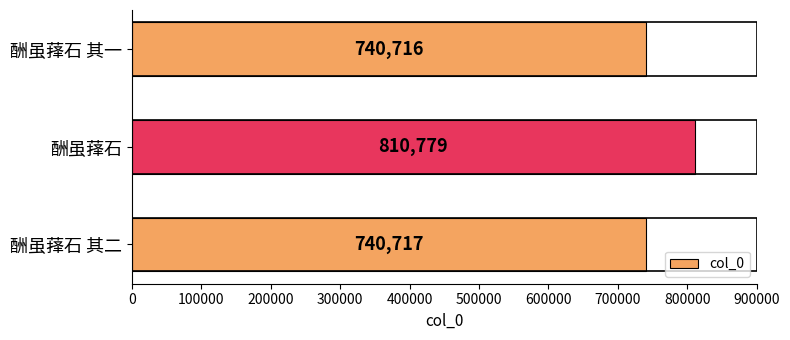

How many categories are shown in the chart?

3